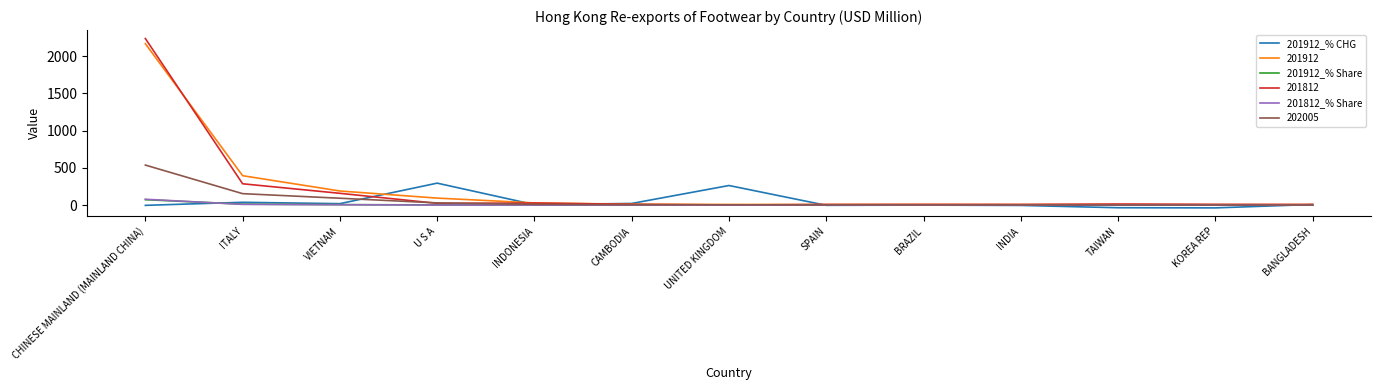

Which series has the widest spread of values?

201812